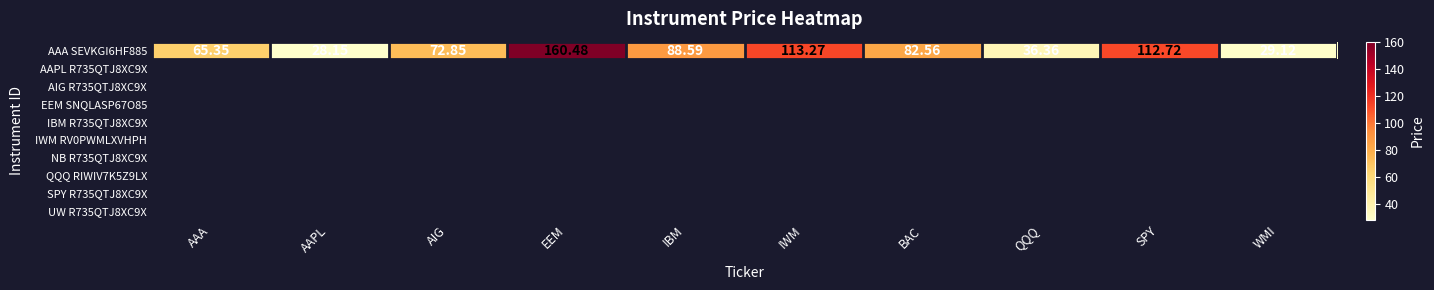

Reading left to right, transcribe all the data shown in this chart.

AAA=65.3	AAPL=28.1	AIG=72.8	EEM=160.5	IBM=88.6	IWM=113.3	BAC=82.6	QQQ=36.4	SPY=112.7	WMI=29.1